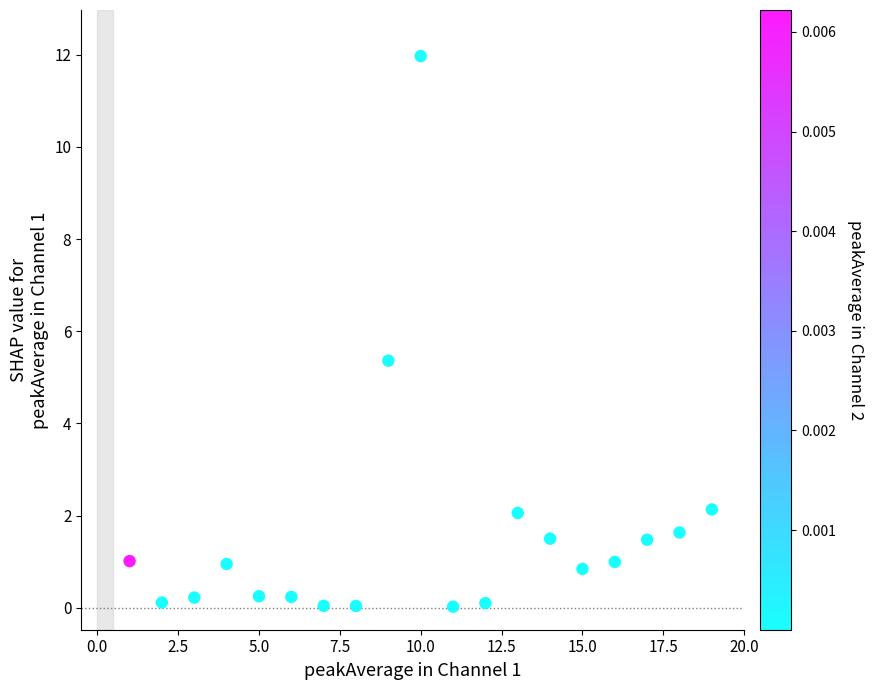

What is the range of X values (max minus min)?

18.0